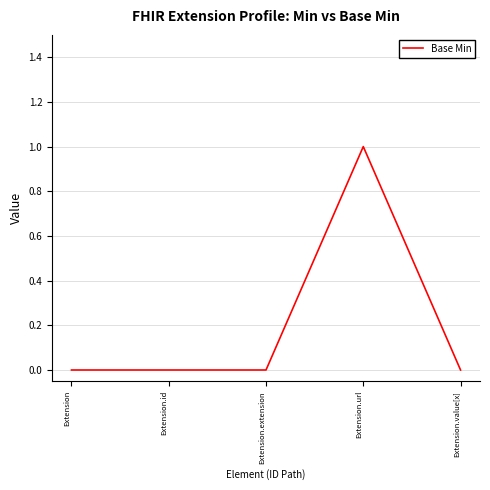

The chart shows a value of 0 at Extension.value[x]. True or false?

True